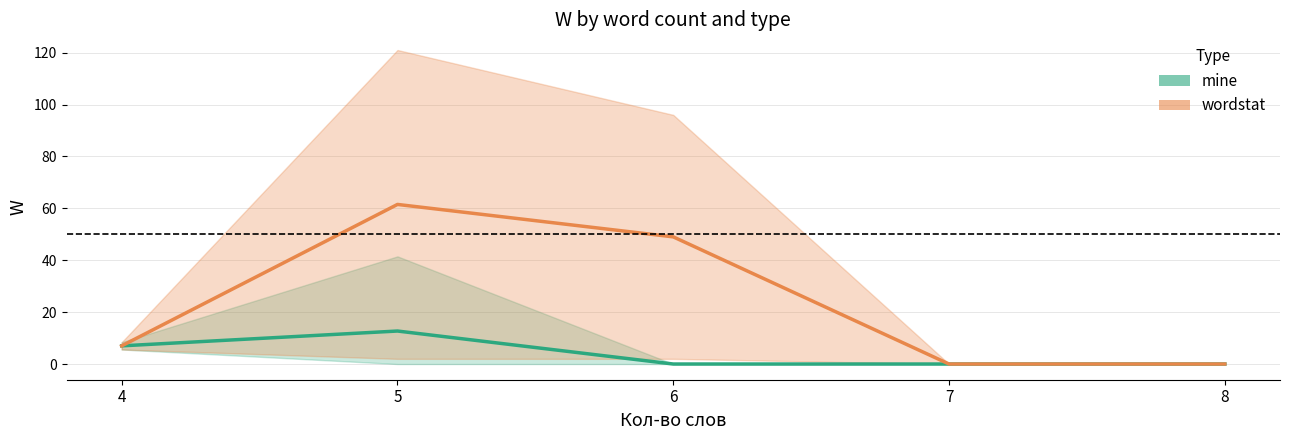

What is the value of the wordstat (W) point at the 3rd from the left?

49.0